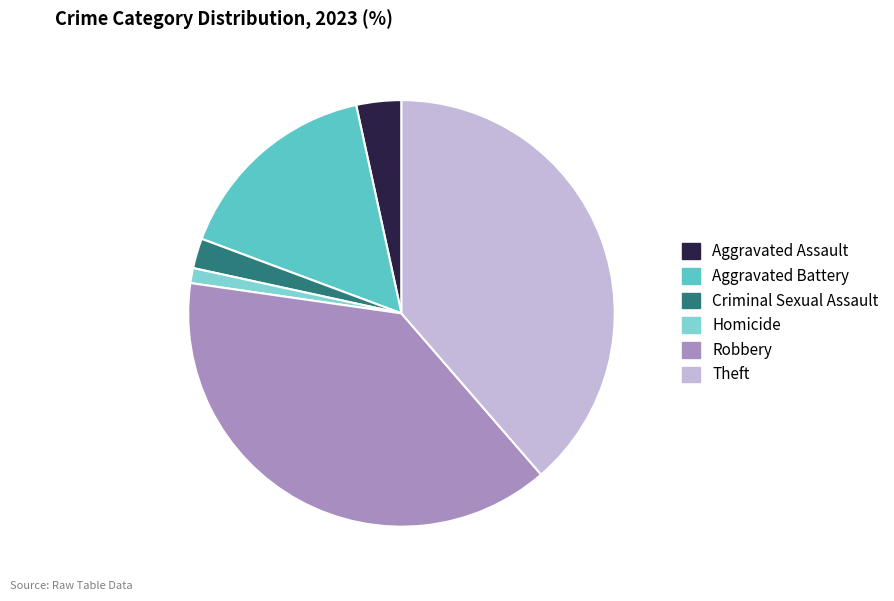

Count the number of slices in the pie.

6